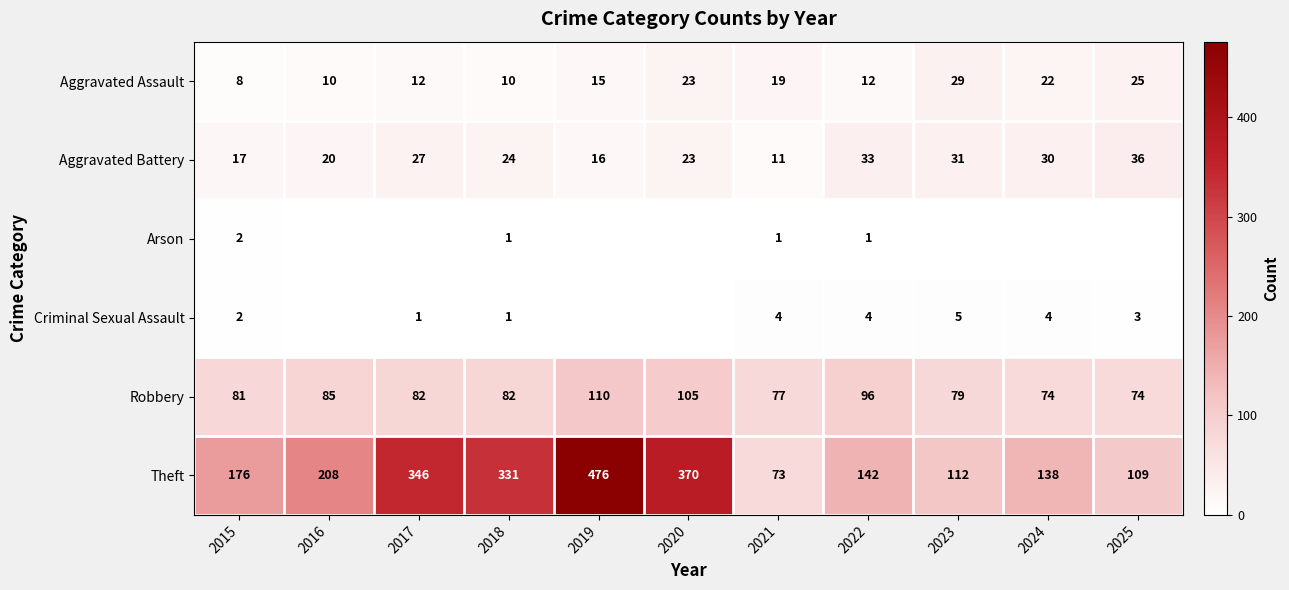

What value does the Robbery series have at 2020, to the nearest 5?

105